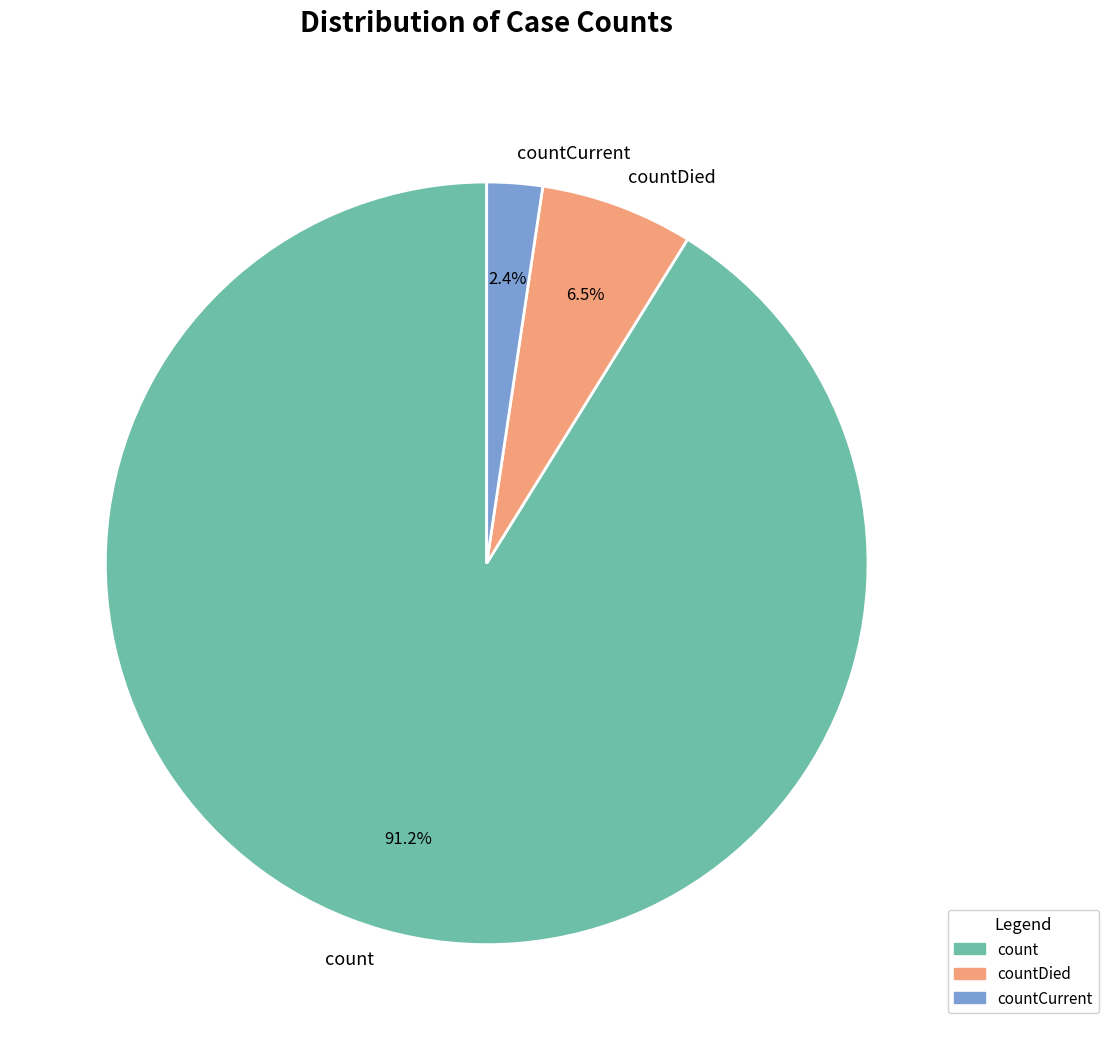

Which category accounts for the majority?

count